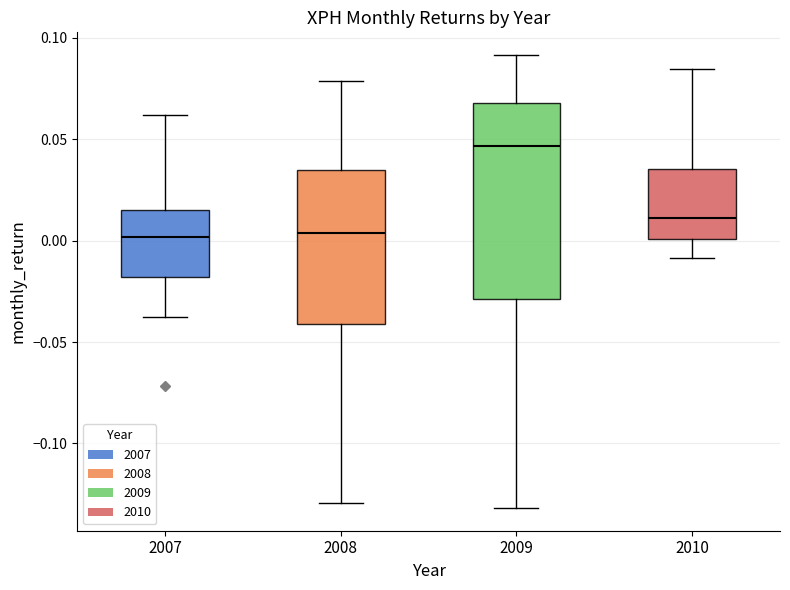

Reading left to right, transcribe this box plot: for each box, give where its median line is, the range the box spans, and where its two whiskers end, as read against the y-axis. The values are not printed on the chart, so give them approximately, as read against the axis.

2007: median 0.000, box -0.020 to 0.015, whiskers -0.035 to 0.060
2008: median 0.005, box -0.040 to 0.035, whiskers -0.130 to 0.080
2009: median 0.045, box -0.030 to 0.070, whiskers -0.130 to 0.090
2010: median 0.010, box 0.000 to 0.035, whiskers -0.010 to 0.085